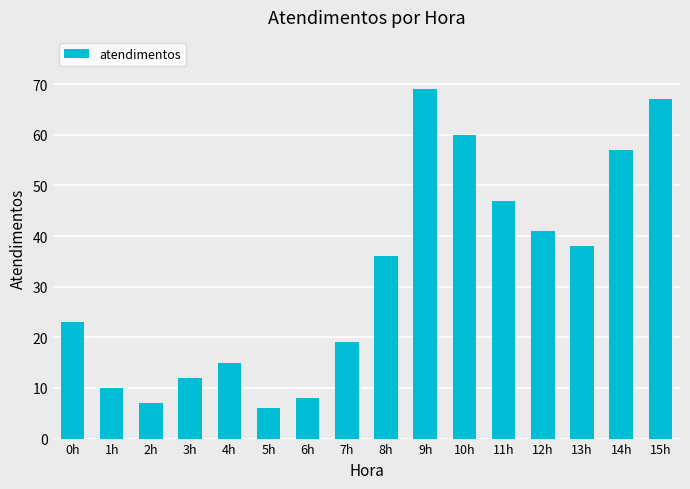

How many series are shown in this chart?

1